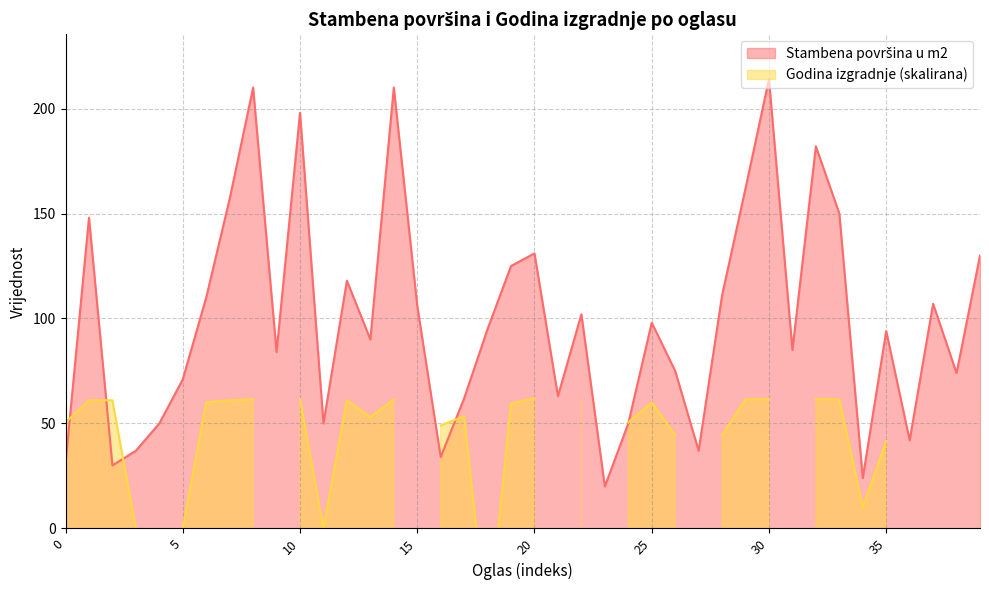

Rank the categories by value from highest to lowest.

30, 8, 14, 10, 32, 29, 7, 33, 1, 20, 39, 19, 12, 28, 6, 37, 15, 22, 25, 18, 35, 13, 31, 9, 26, 38, 5, 21, 17, 4, 11, 24, 36, 3, 27, 16, 0, 2, 34, 23